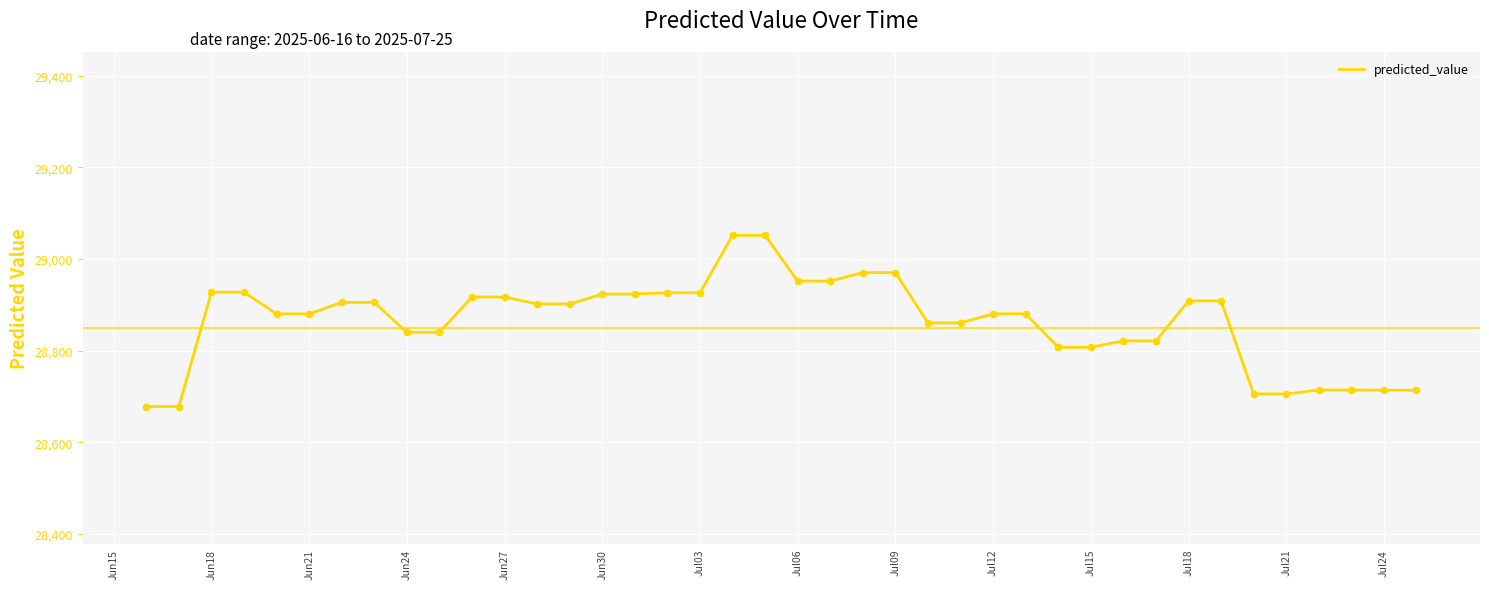

What is the difference between the maximum and minimum values?

373.5